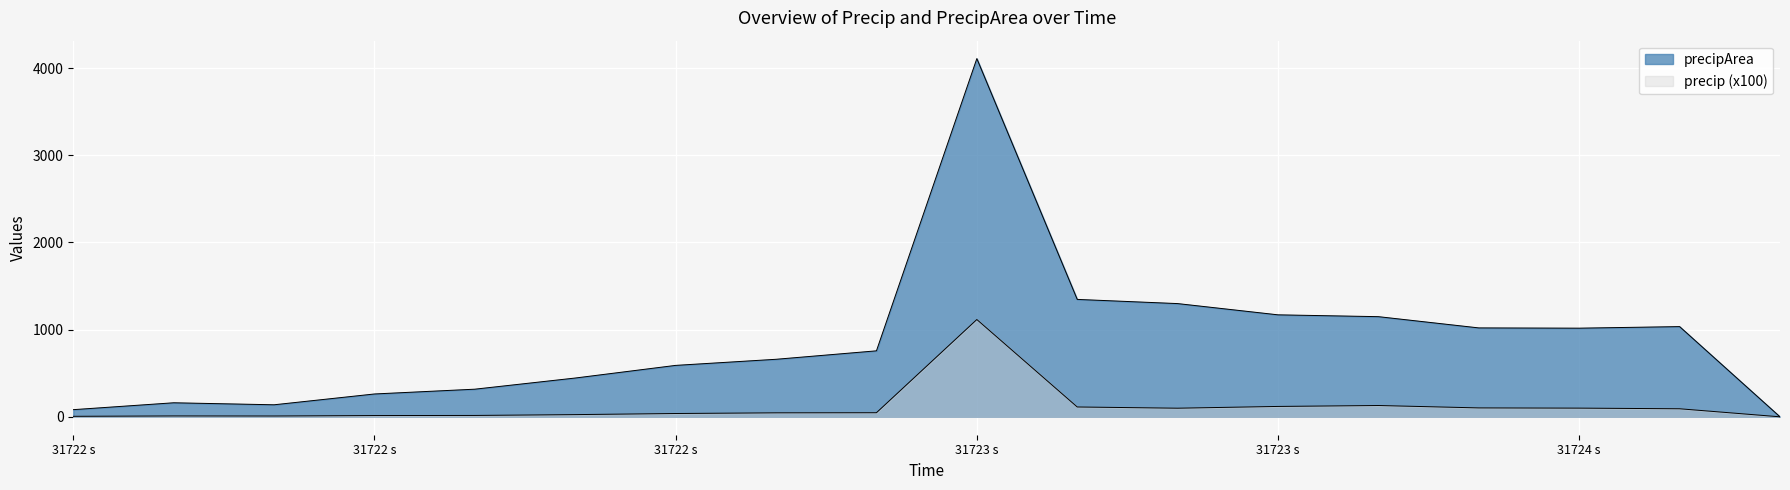

At 31724.125, list the series in order from smallest to largest.

precip, precipArea